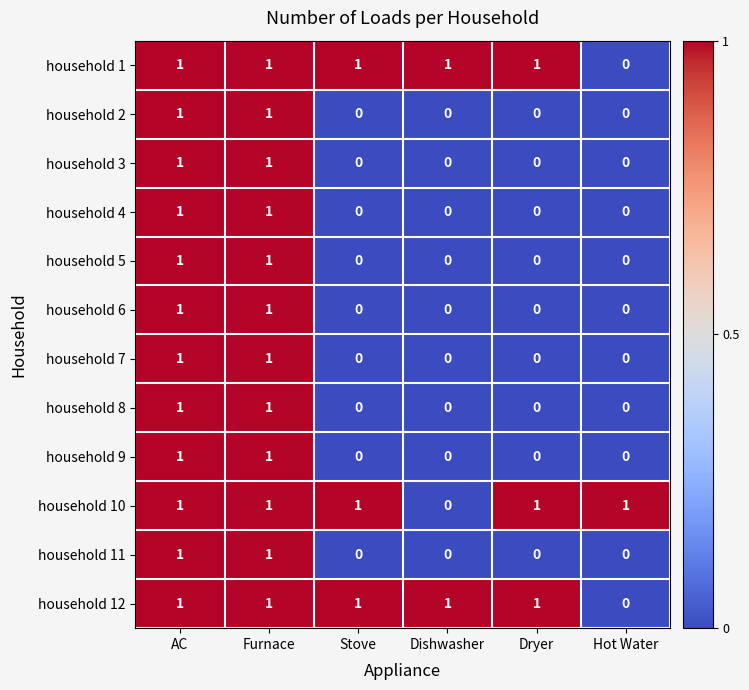

The value of household 2 at Stove is 1. True or false?

False